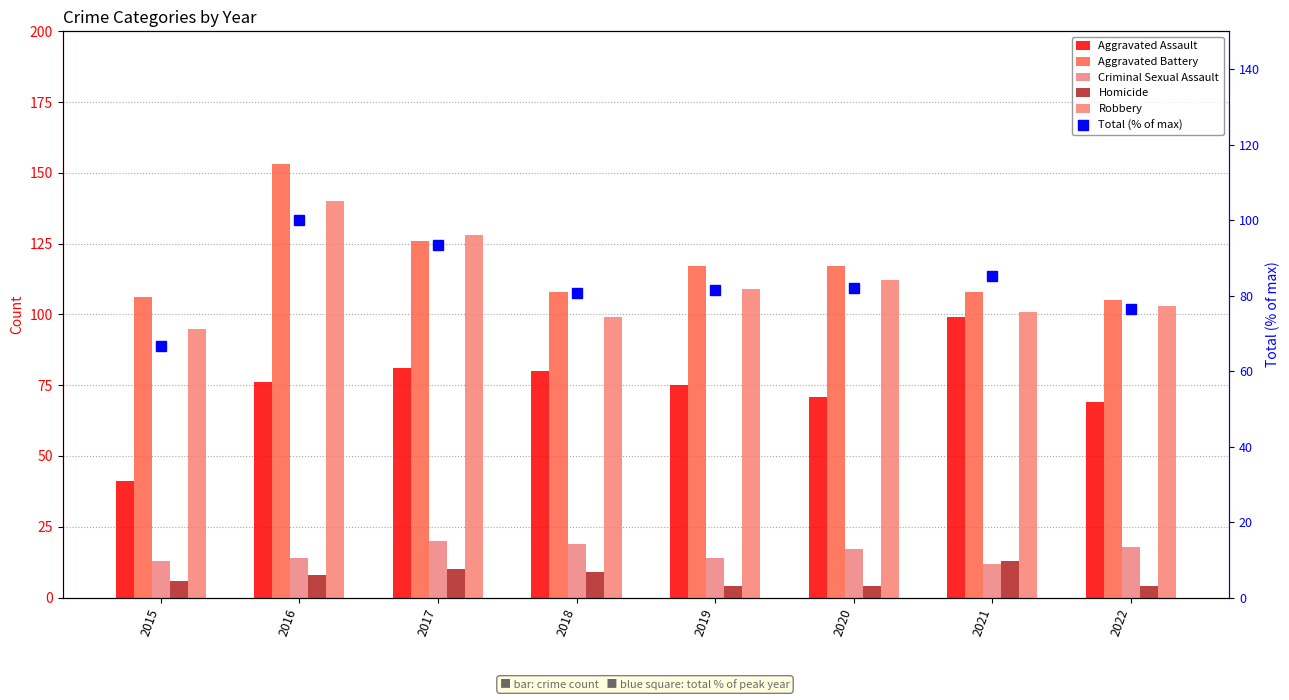

What is the value of the Aggravated Assault bar at the 3rd from the left?

81.0